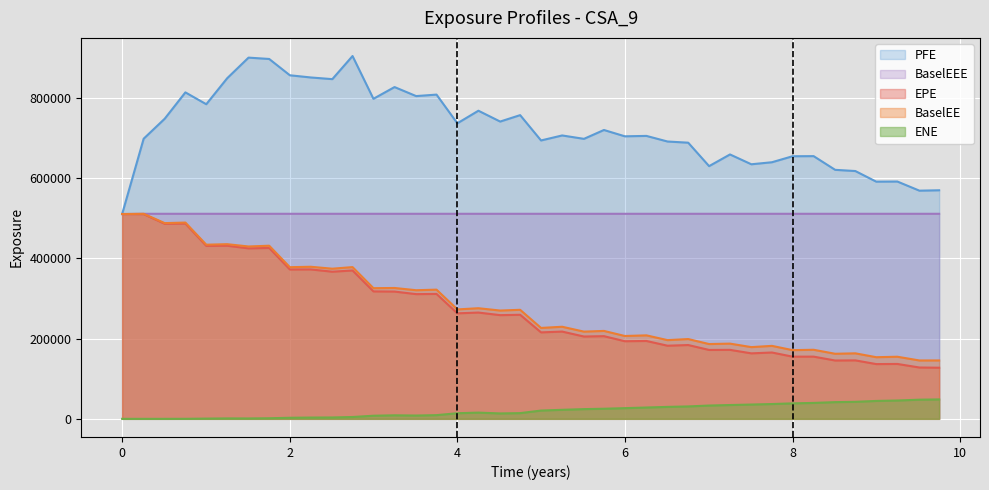

What is the sum of the PFE values at 4.99862 and 9.25068?

1284469.0